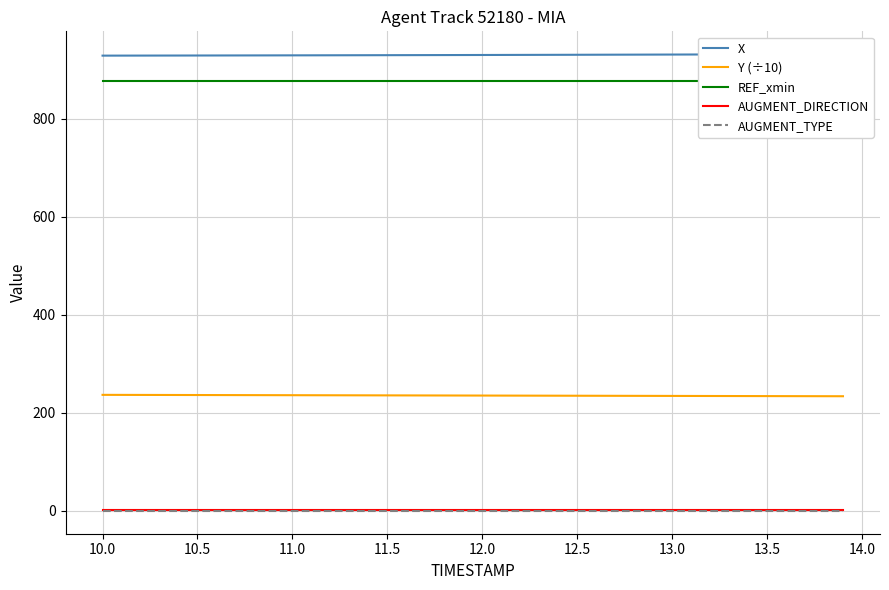

List the series in order of their peak value, highest first.

X, REF_xmin, Y (÷10), AUGMENT_DIRECTION, AUGMENT_TYPE